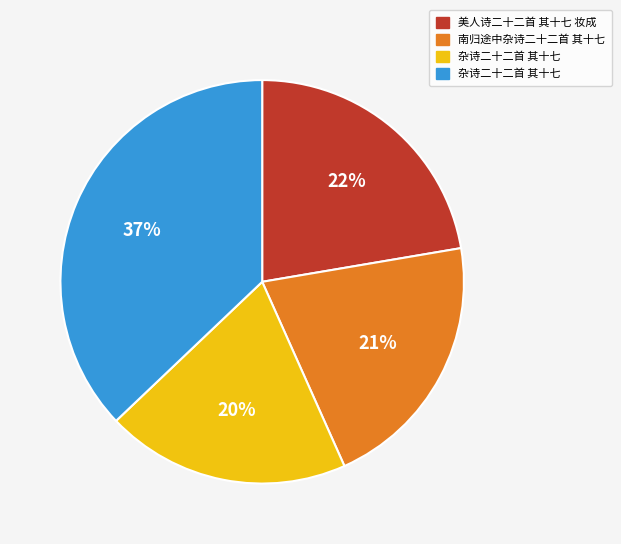

Is there any slice that represents more than half of the pie?

No